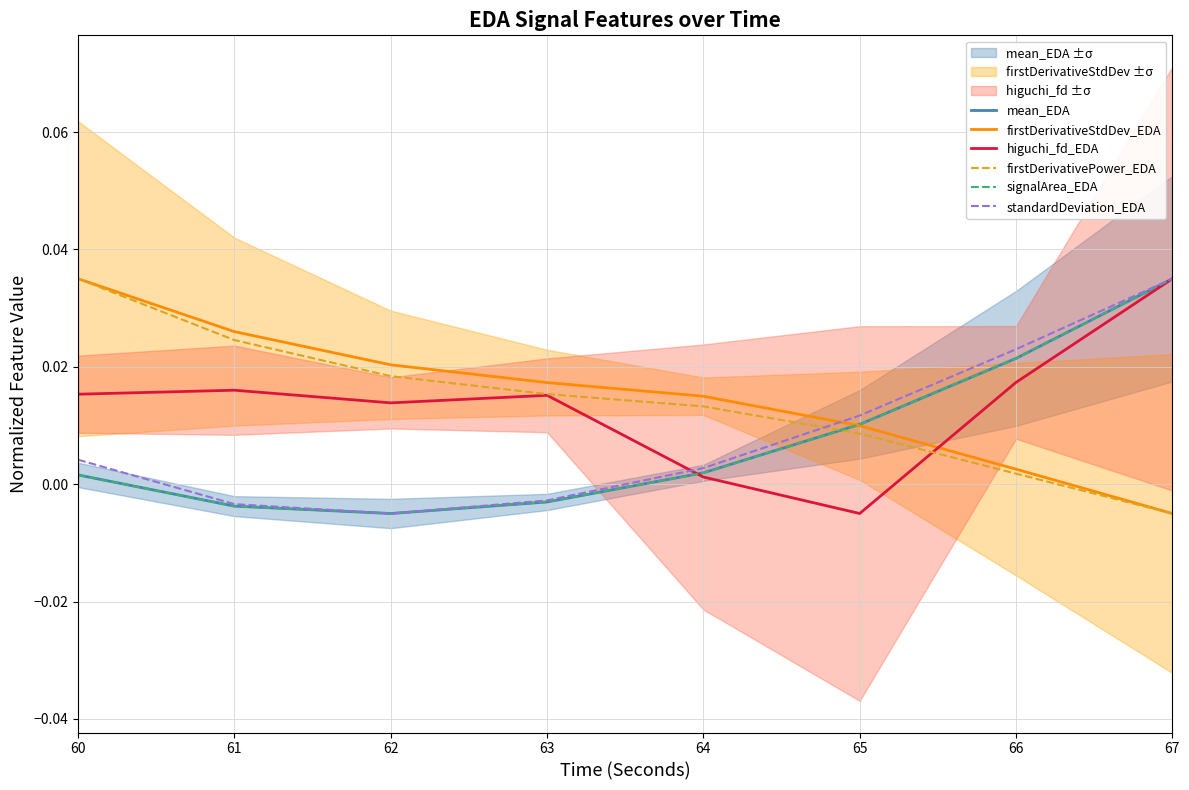

How many values in mean_EDA are above zero?

5